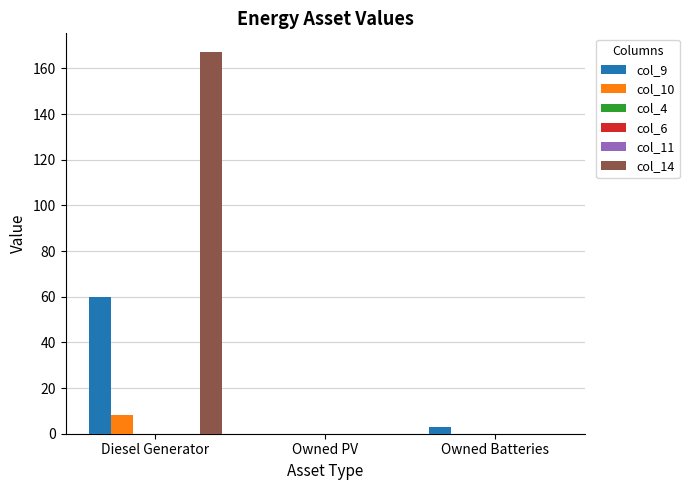

List the labels in order of col_10 value, largest first.

Diesel Generator, Owned PV, Owned Batteries